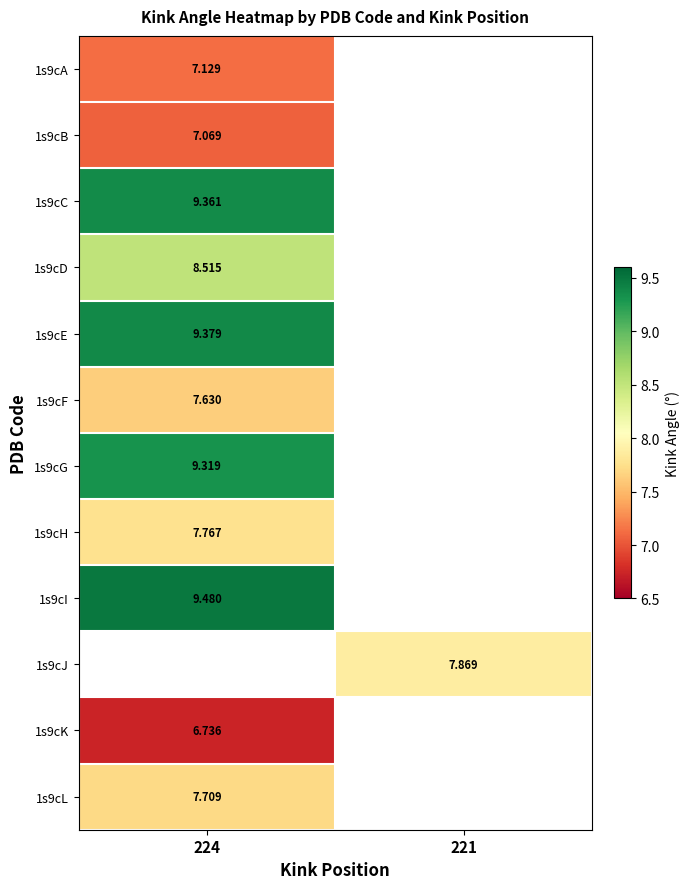

What is the spread (max minus min) of values at 224?

2.7